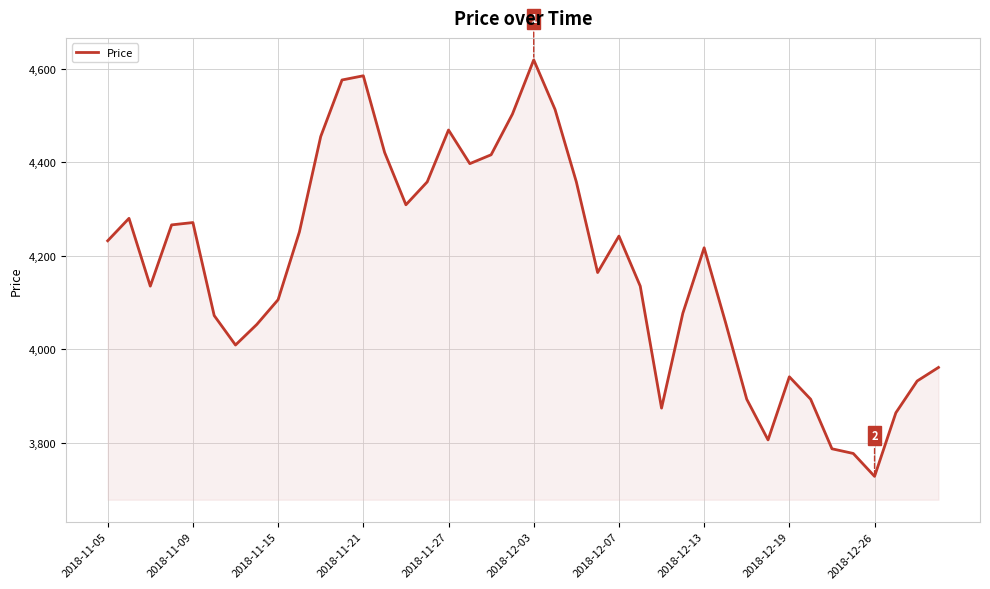

Count the number of data series in this chart.

1